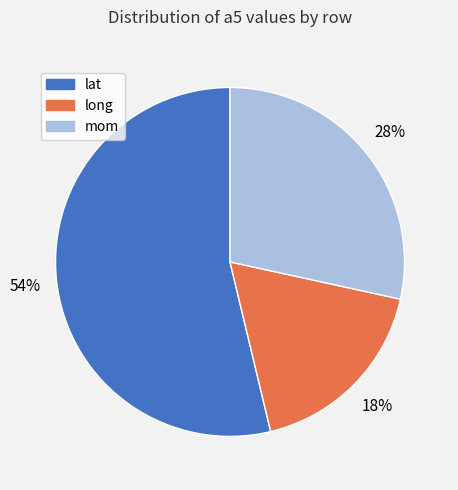

Rank the categories by value from highest to lowest.

lat, mom, long